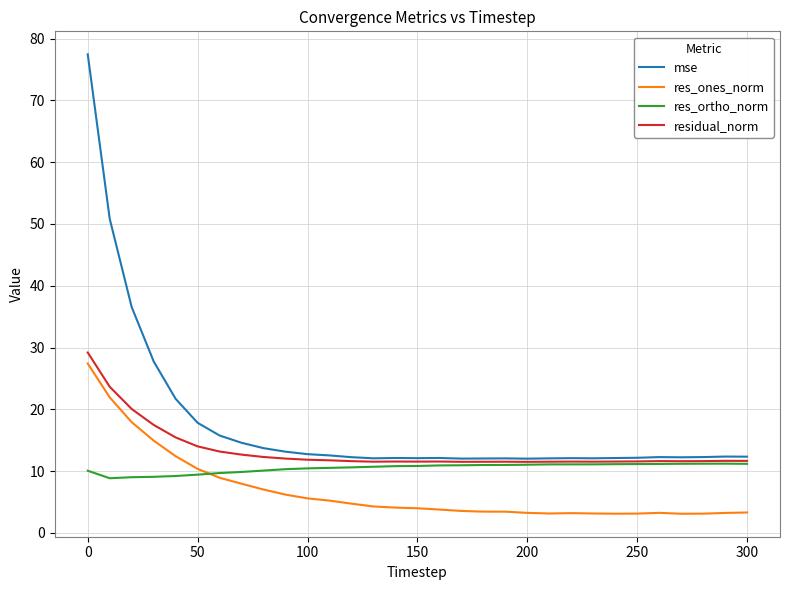

What is the average value of the res_ones_norm series?

6.8